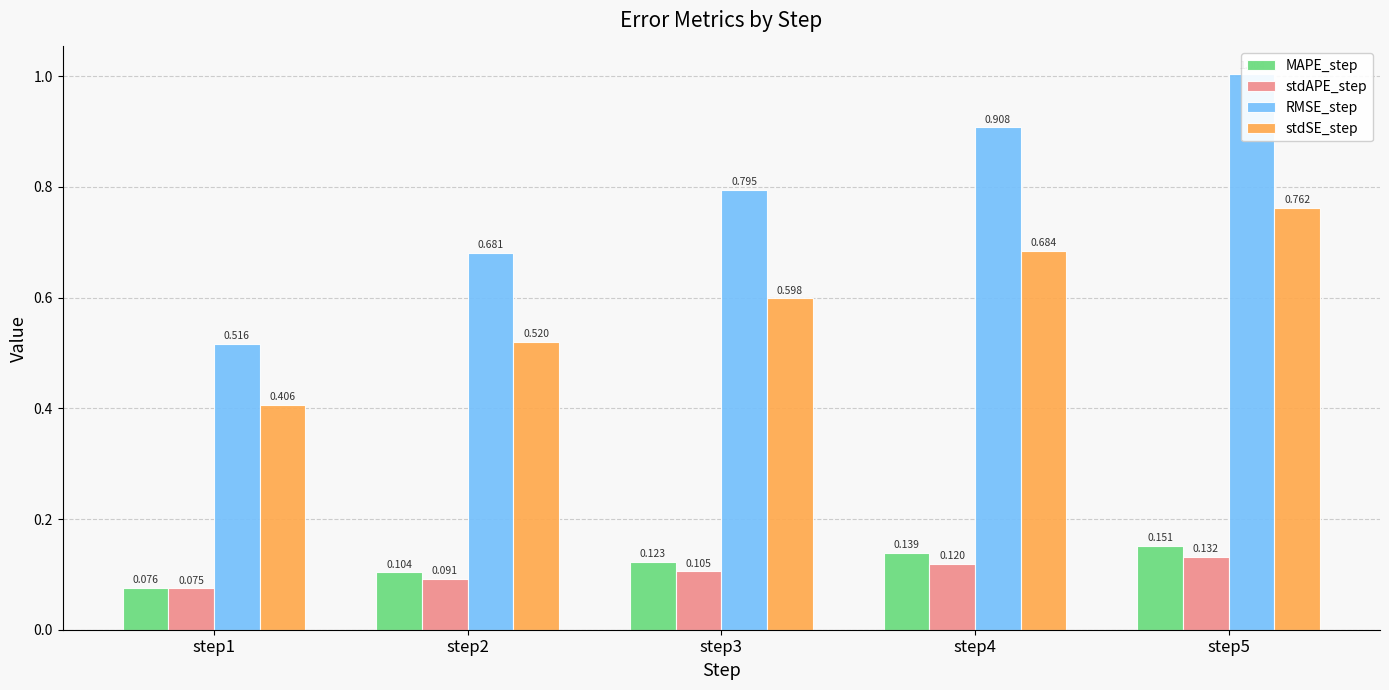

What is the average value of the MAPE_step series?

0.1